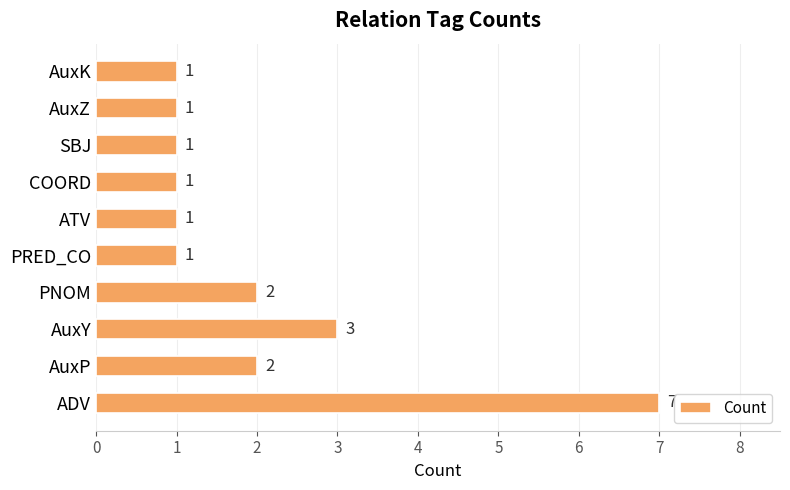

The value at AuxP is 2. True or false?

True